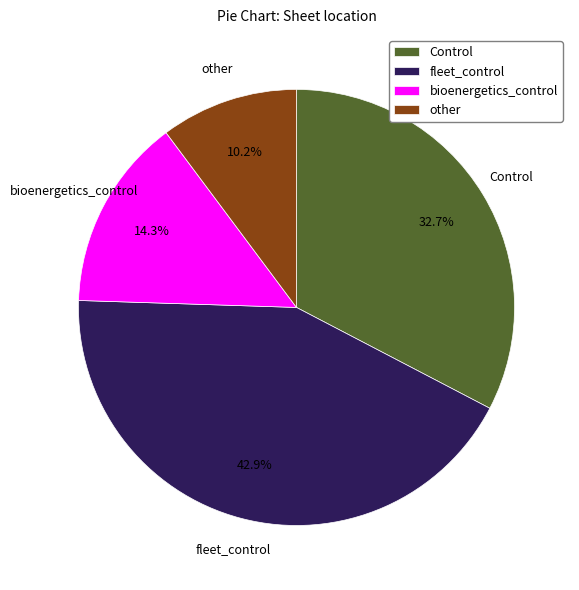

Rank the categories by value from lowest to highest.

other, bioenergetics_control, Control, fleet_control